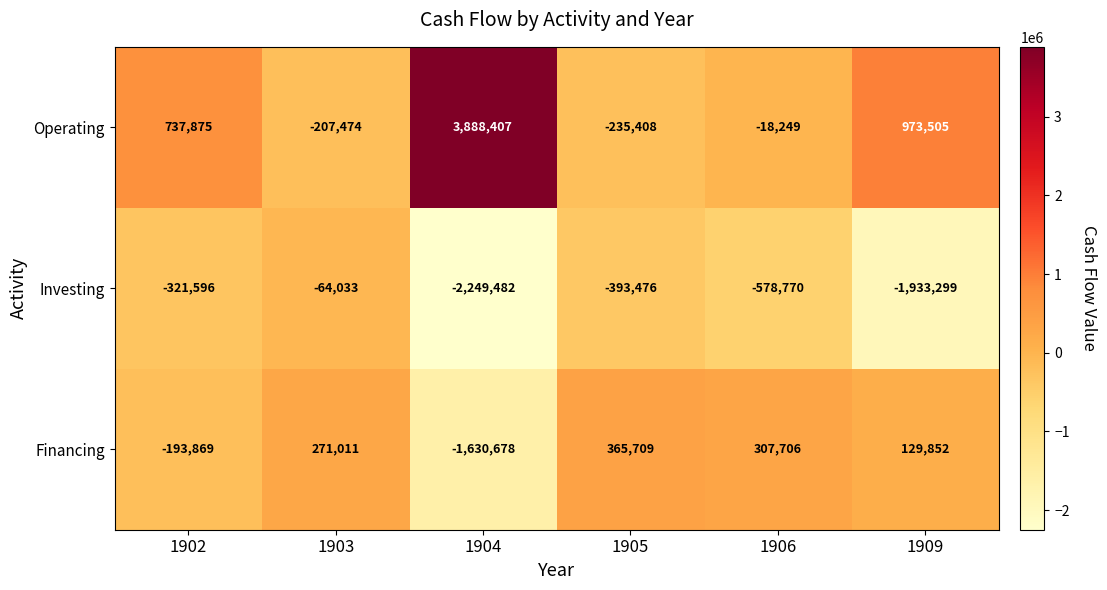

Rank the series by their maximum value, from lowest to highest.

Investing, Financing, Operating